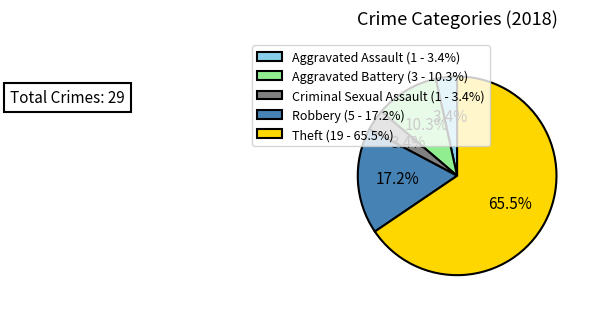

Which slice represents more than half of the pie?

Theft (19 - 65.5%)